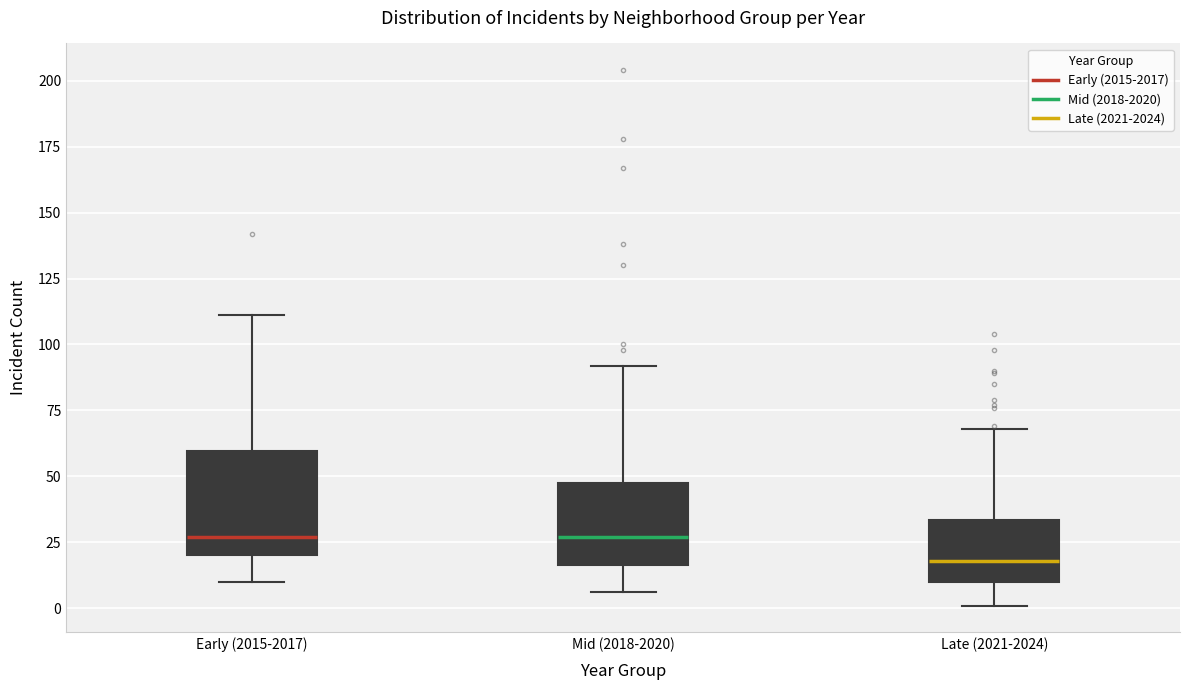

Reading left to right, read every box against the y-axis: the position of its median line, the range the box covers, and the ends of its whiskers. The values are not printed on the chart, so give them approximately, as read against the axis.

Early (2015-2017): median 25, box 20 to 60, whiskers 10 to 110
Mid (2018-2020): median 25, box 15 to 50, whiskers 5 to 90
Late (2021-2024): median 20, box 10 to 35, whiskers 0 to 70